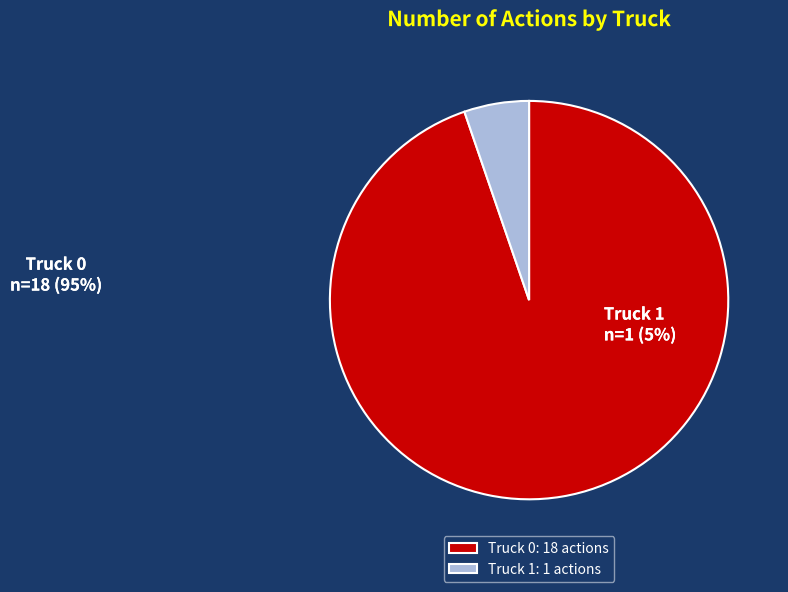

How many segments does this pie chart have?

2